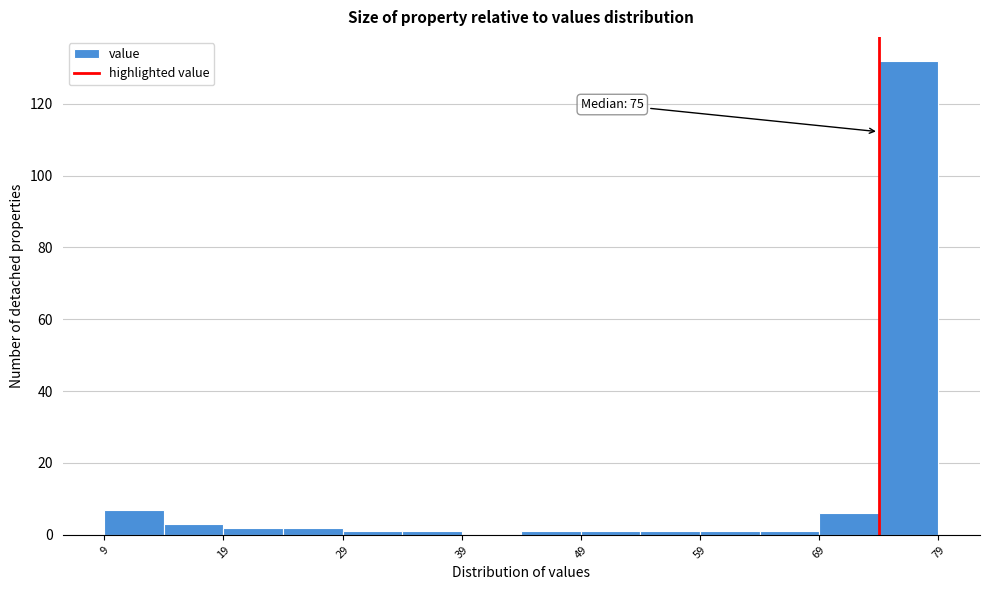

Over which range of the x-axis is the bar tallest?

74 to 79